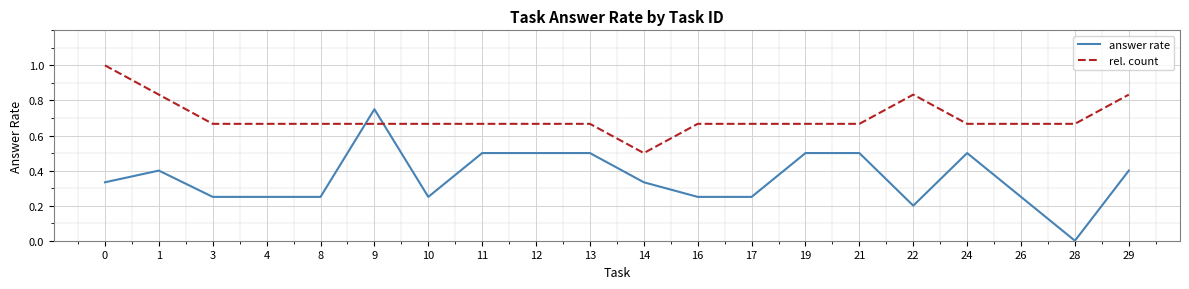

True or false: answer rate and rel. count intersect in this chart.

True